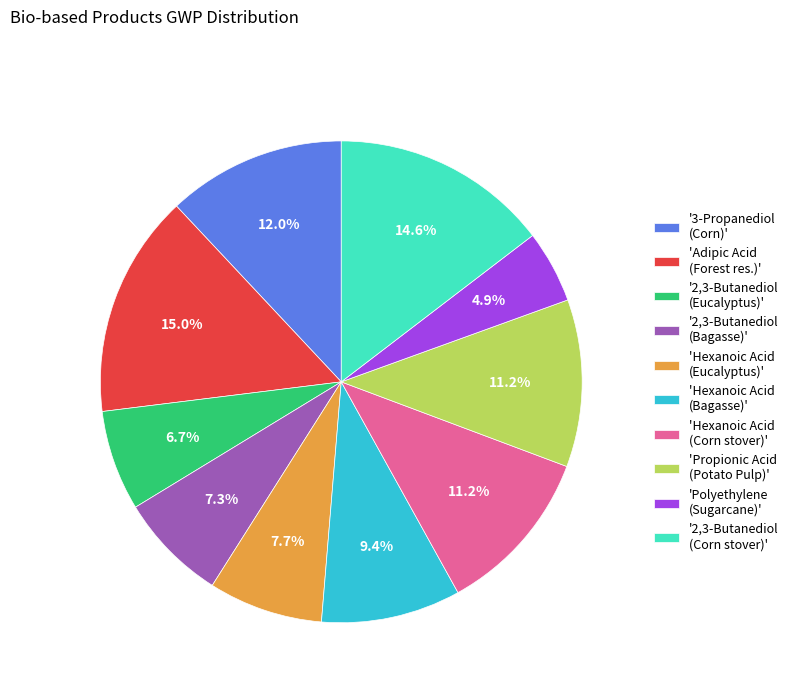

What portion of the pie excludes '3-Propanediol (Corn)'?

88.0%